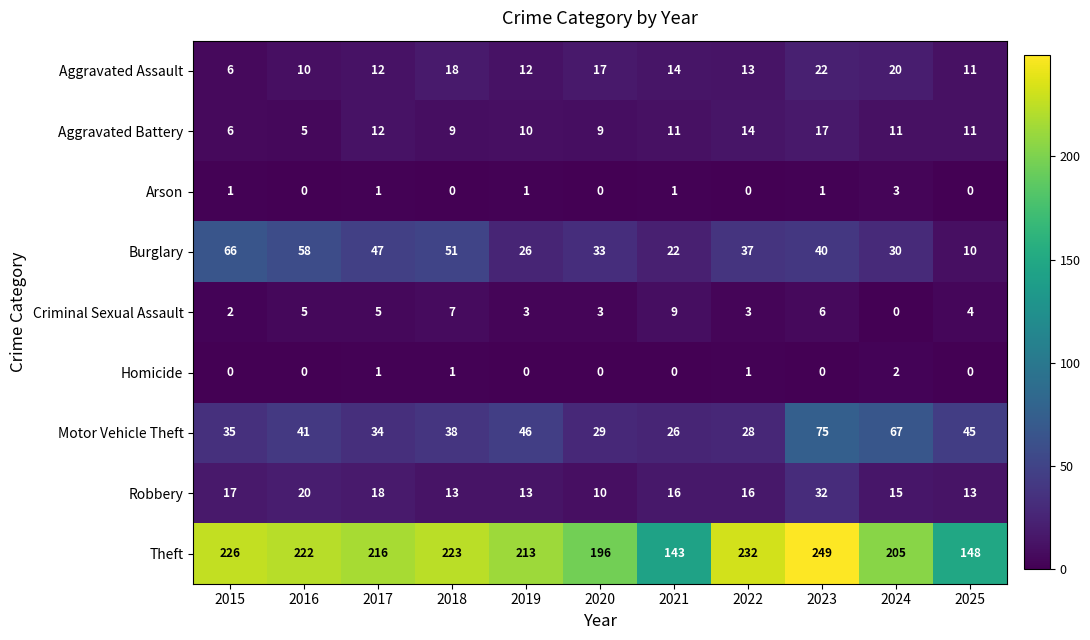

Which series has the largest total across all categories?

Theft